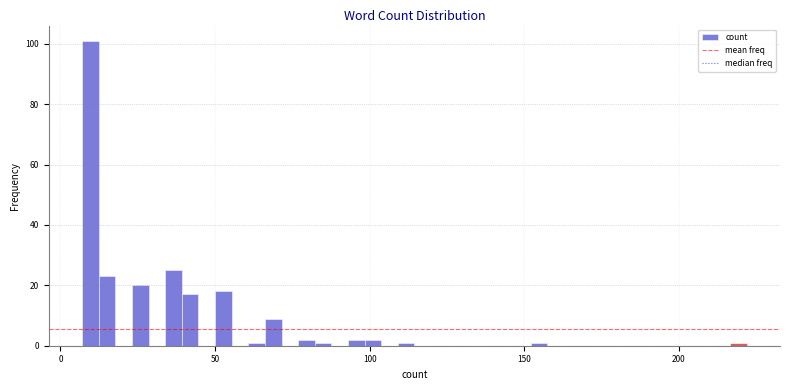

Read against the x-axis, roughly where is the centre of the tallest bar?

10